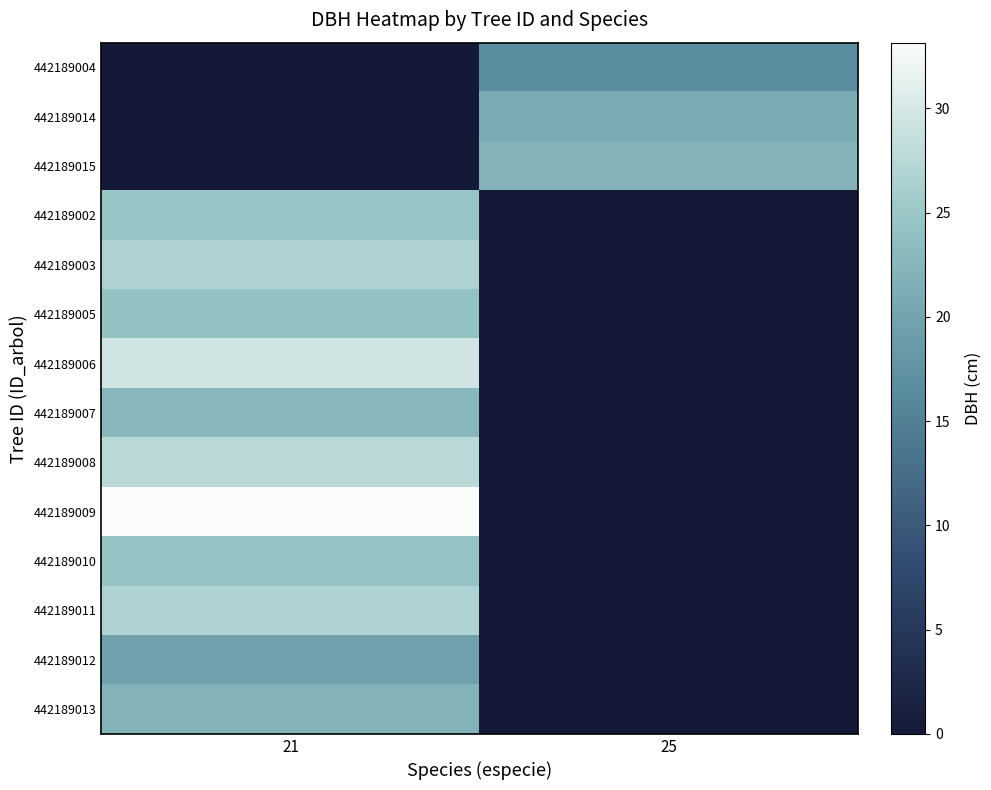

Reading left to right, list all the values displayed in this chart.

442189004: 21=0.0	25=16.8
442189014: 21=0.0	25=20.9
442189015: 21=0.0	25=22.1
442189002: 21=24.6	25=0.0
442189003: 21=26.8	25=0.0
442189005: 21=24.2	25=0.0
442189006: 21=29.5	25=0.0
442189007: 21=22.8	25=0.0
442189008: 21=27.6	25=0.0
442189009: 21=33.1	25=0.0
442189010: 21=24.6	25=0.0
442189011: 21=26.8	25=0.0
442189012: 21=19.5	25=0.0
442189013: 21=22.1	25=0.0